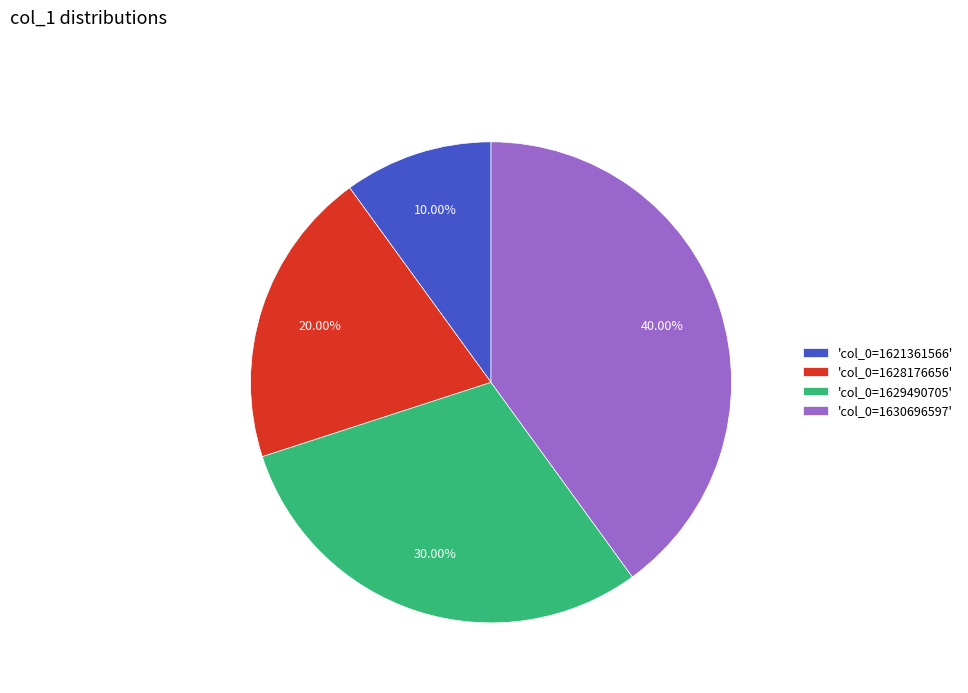

Which slice is the largest?

'col_0=1630696597'